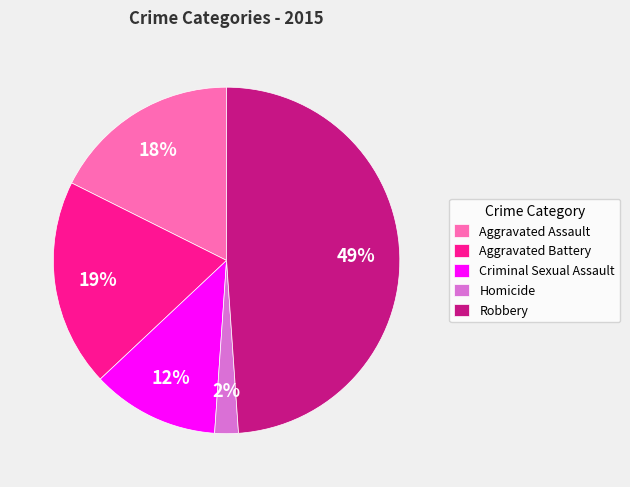

The Homicide slice represents 2% of the pie. True or false?

True